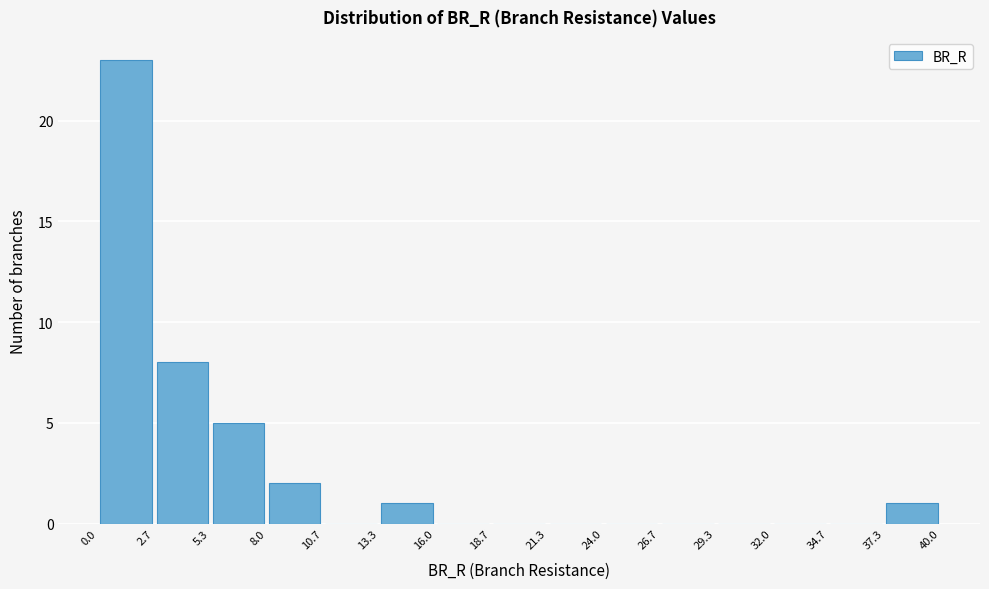

Reading left to right, transcribe this chart: for each bar, give the range it covers on the x-axis and its height. The values are not printed on the chart, so give them approximately, as read against the axis.

0.0 to 2.7: 23
2.7 to 5.3: 8
5.3 to 8.0: 5
8.0 to 10.7: 2
10.7 to 13.3: 0
13.3 to 16.0: 1
16.0 to 18.7: 0
18.7 to 21.3: 0
21.3 to 24.0: 0
24.0 to 26.7: 0
26.7 to 29.3: 0
29.3 to 32.0: 0
32.0 to 34.7: 0
34.7 to 37.3: 0
37.3 to 40.0: 1